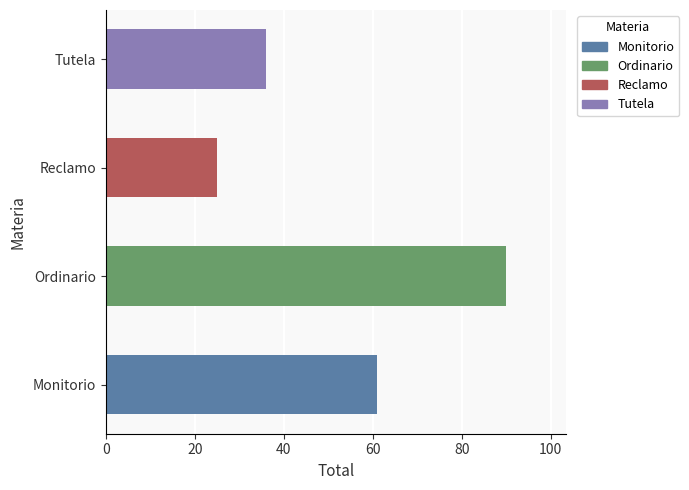

Reading bottom to top, list all the values displayed in this chart.

61	90	25	36